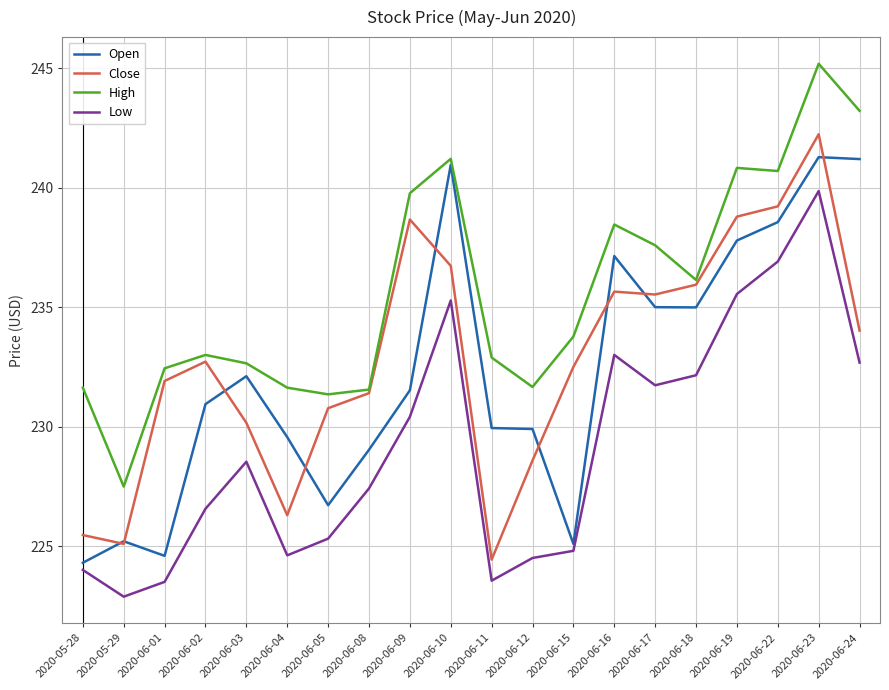

What position from the right is 2020-06-02?

17